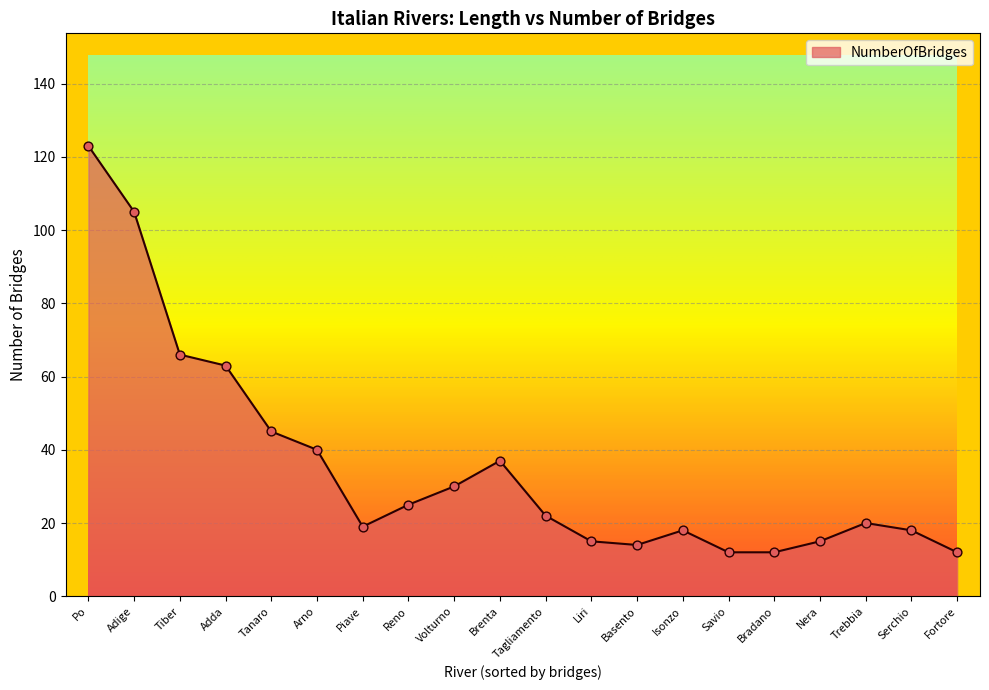

What is the change in value from Tagliamento to Nera?

-7